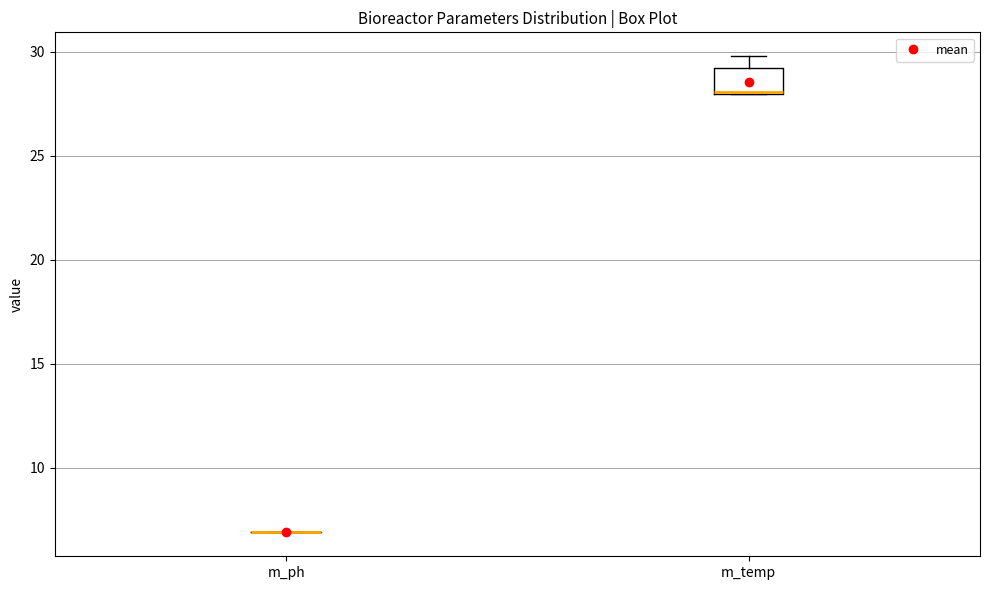

Which box is the tallest, from its lower edge to its upper edge?

m_temp